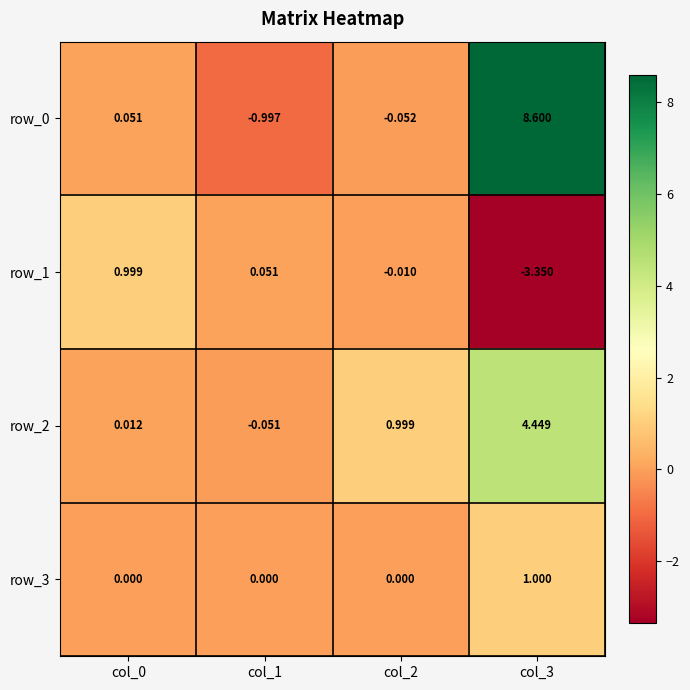

Is the value of row_3 at col_1 greater than the value of row_2 at col_3?

No